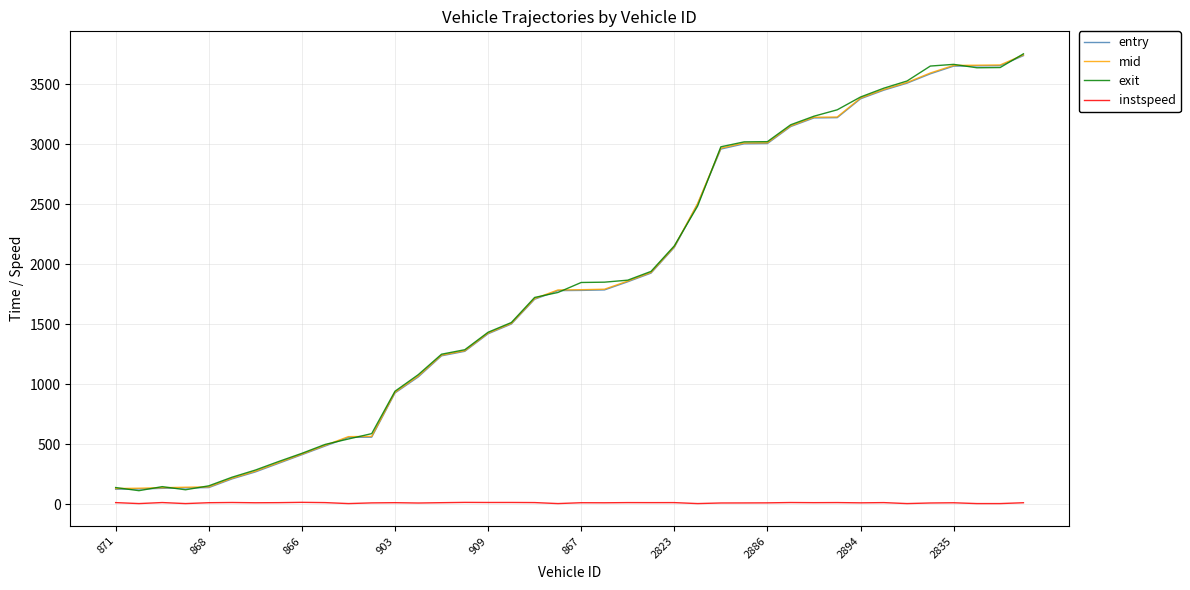

True or false: instspeed and exit cross at least once.

False